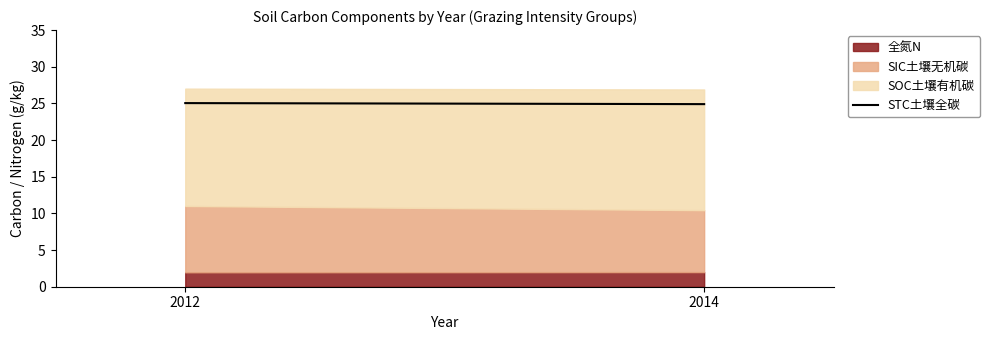

What is the minimum value shown in the chart?

24.9